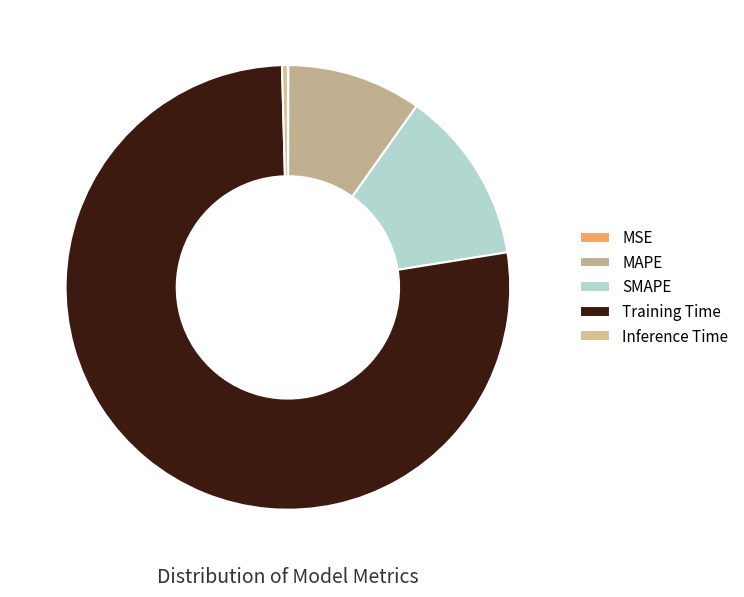

To the nearest percent, what is the average slice percentage?

20%